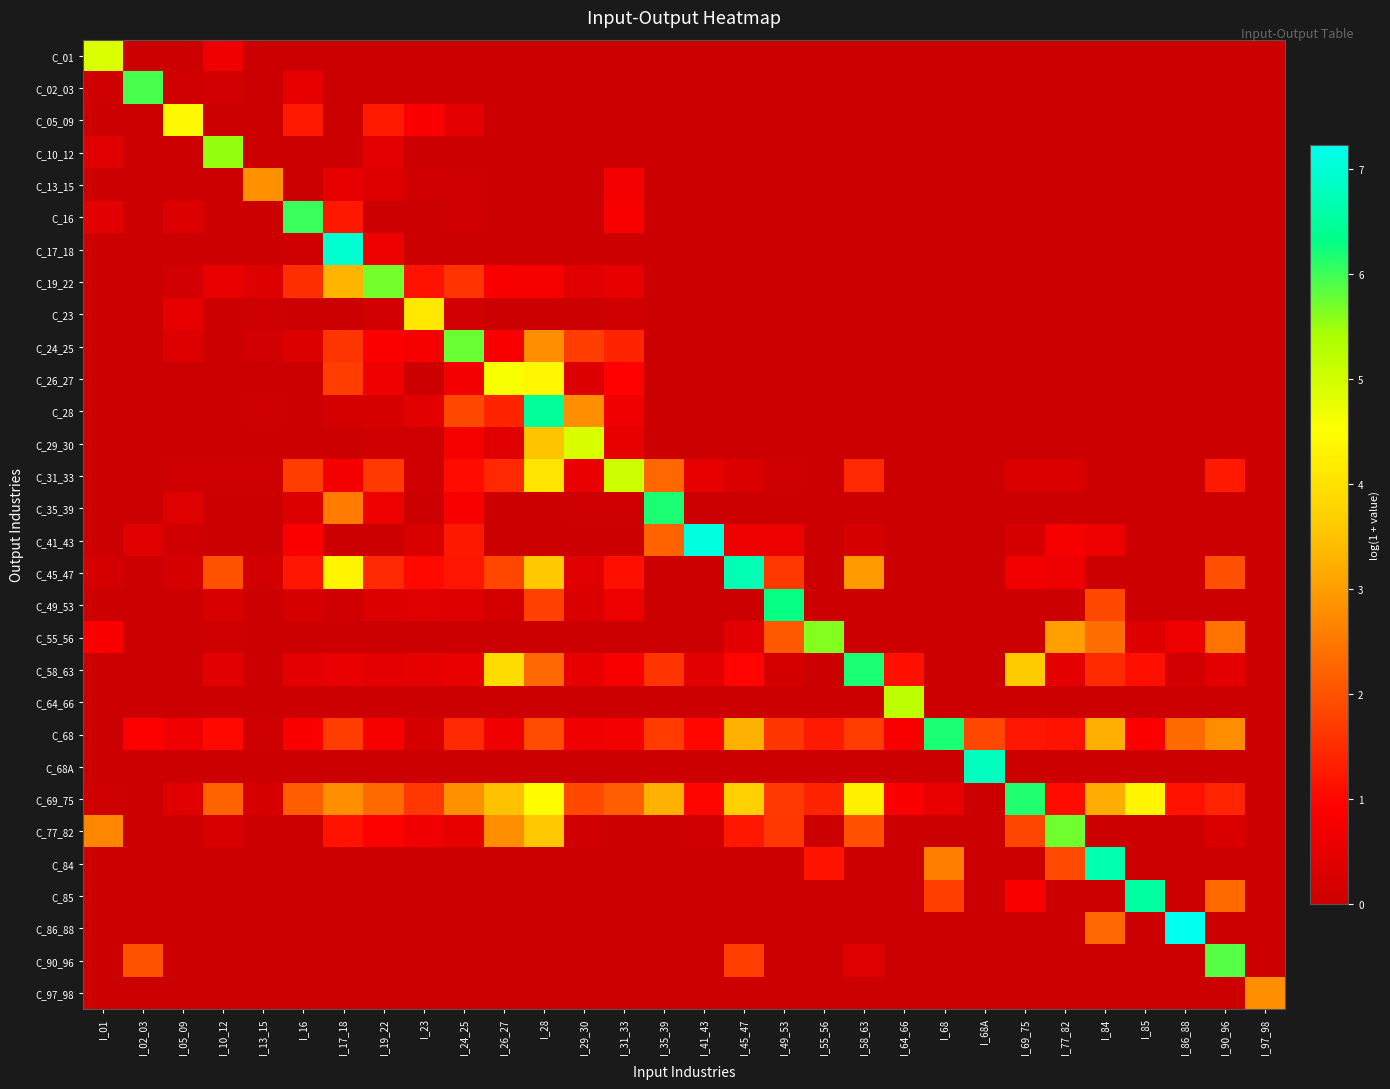

At how many categories does at least one series exceed 0?

30